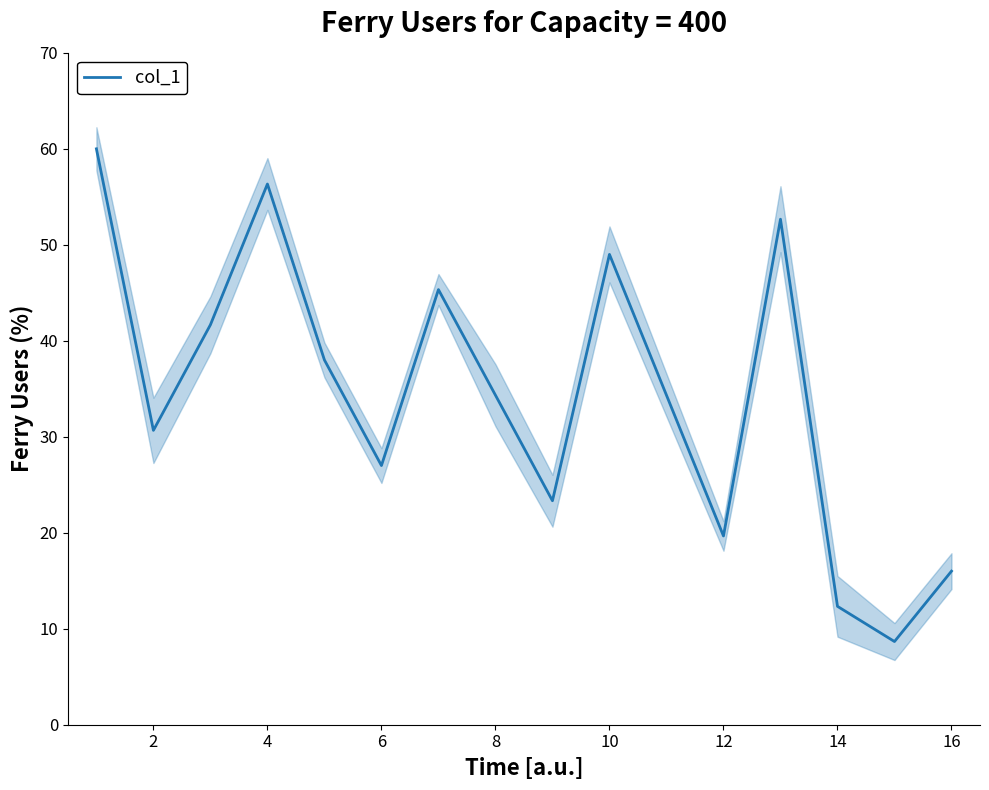

Is it true that col_1 equals 30.7 at 2?

True